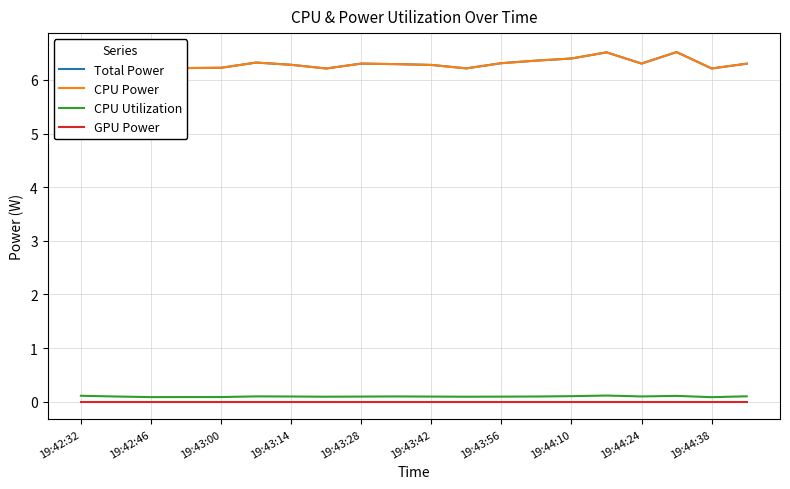

At which category is the sum across all series the highest?

19:42:32